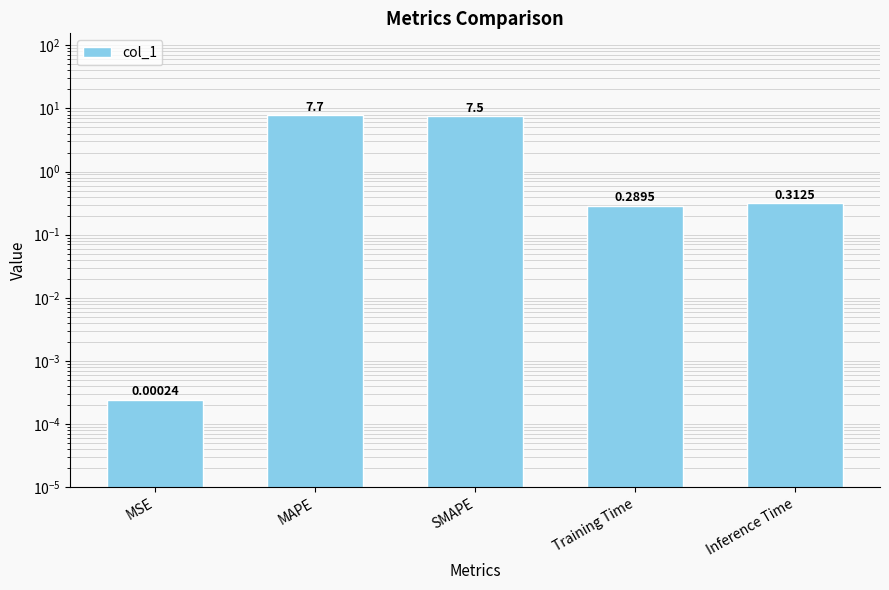

Reading left to right, list all the values displayed in this chart.

MSE=0.0	MAPE=7.7	SMAPE=7.5	Training Time=0.3	Inference Time=0.3